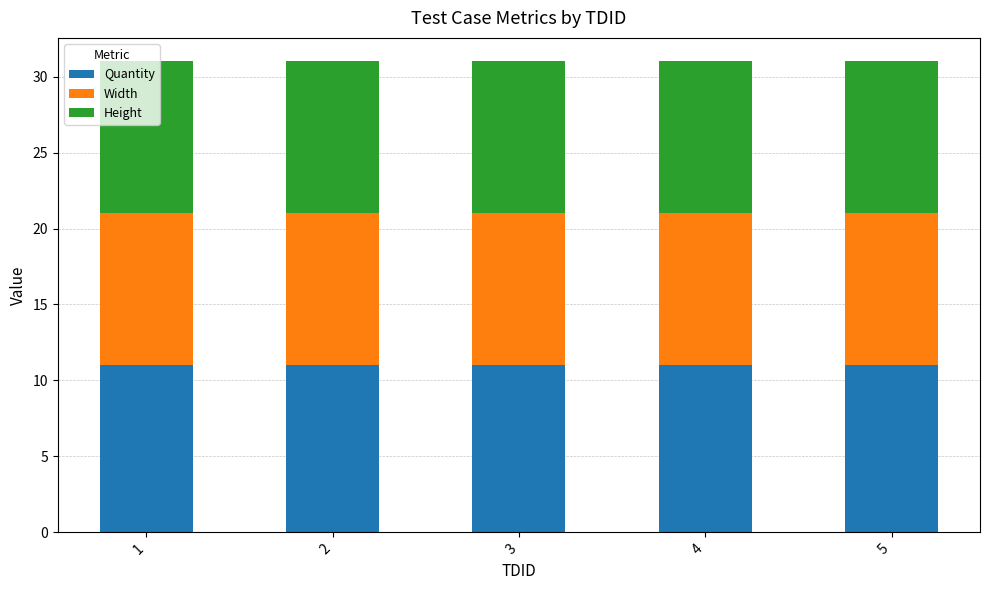

What is the total value across all series at 4?

31